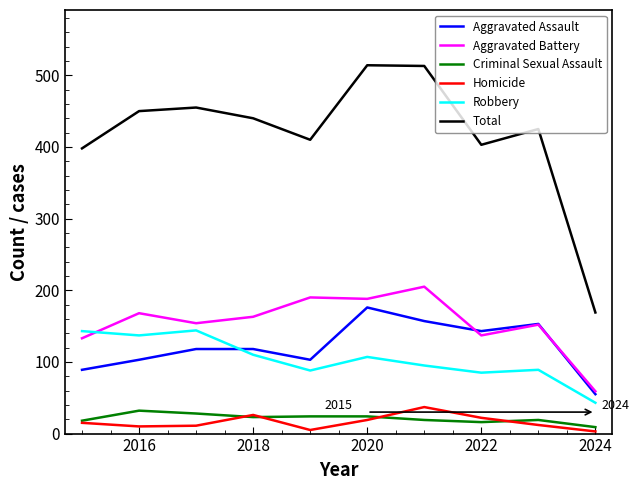

True or false: Homicide and Robbery intersect in this chart.

False